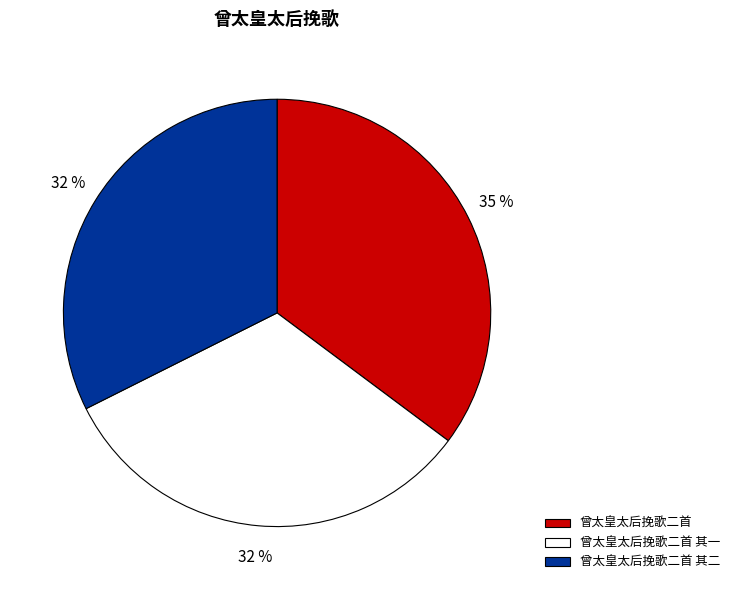

To the nearest percent, what is the difference between the largest and smallest slice percentages?

3%